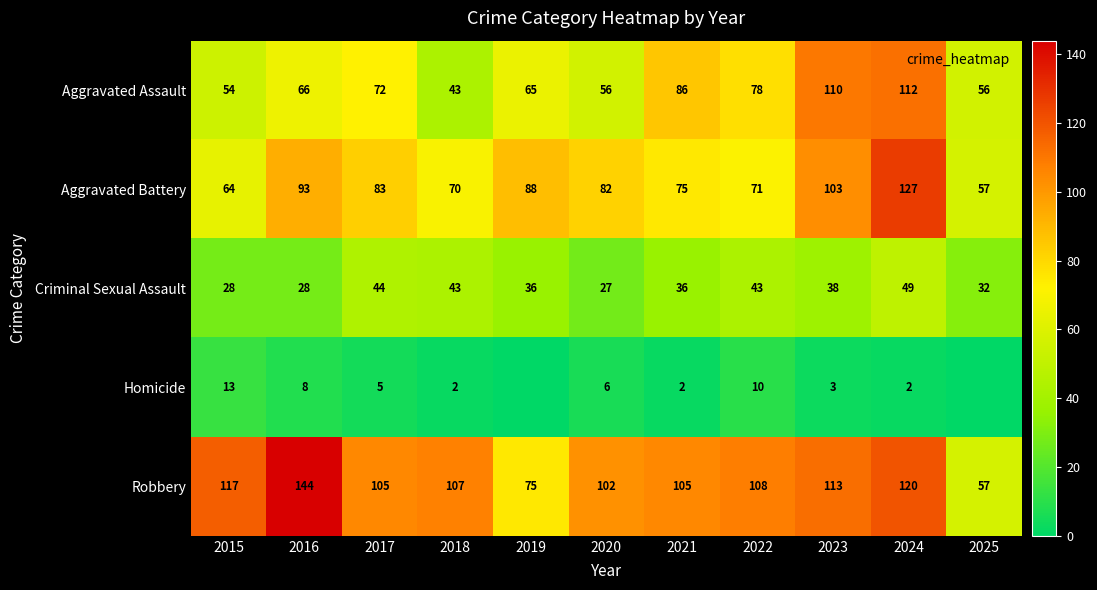

The Homicide series shows 5 at 2017. True or false?

True